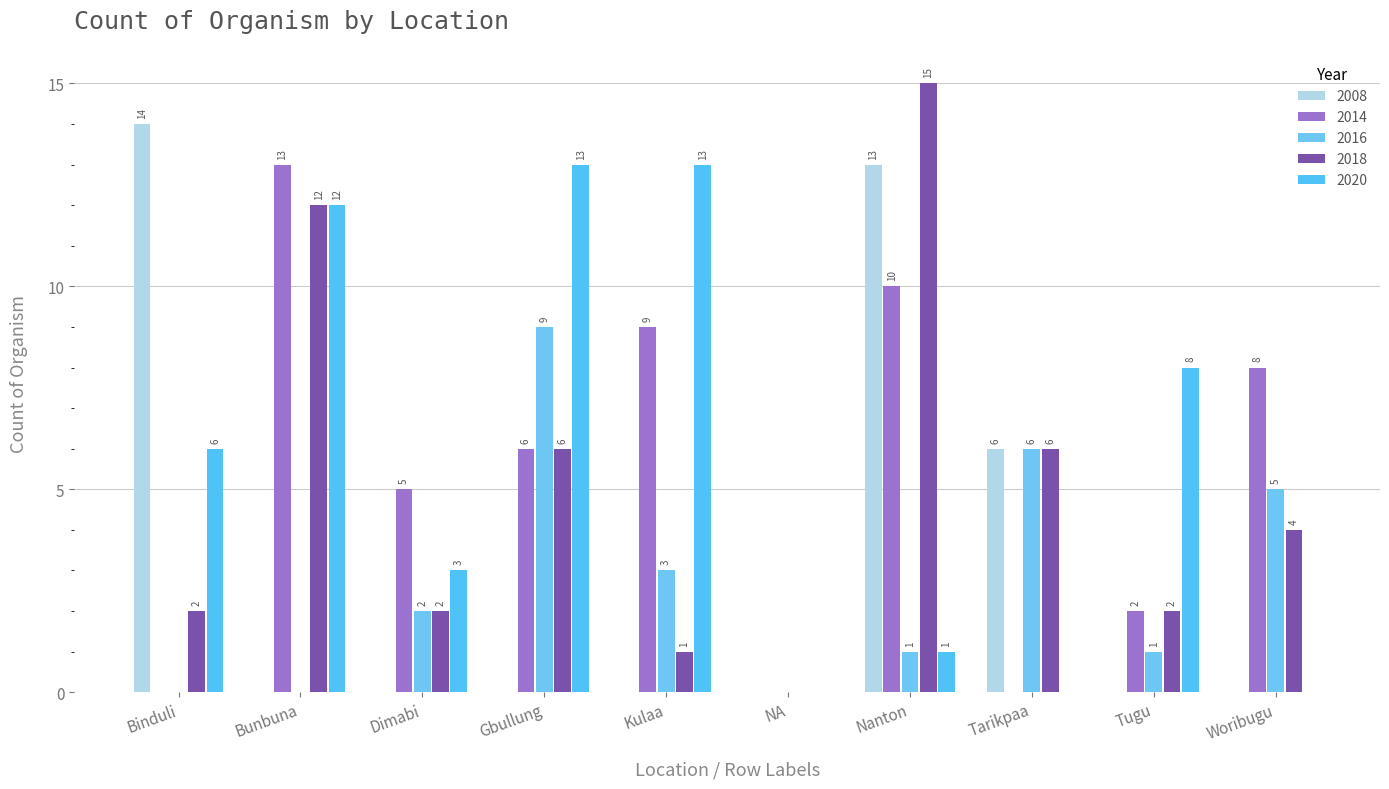

Reading left to right, transcribe all the data shown in this chart.

2008: Binduli=14	Bunbuna=0	Dimabi=0	Gbullung=0	Kulaa=0	NA=0	Nanton=13	Tarikpaa=6	Tugu=0	Woribugu=0
2014: Binduli=0	Bunbuna=13	Dimabi=5	Gbullung=6	Kulaa=9	NA=0	Nanton=10	Tarikpaa=0	Tugu=2	Woribugu=8
2016: Binduli=0	Bunbuna=0	Dimabi=2	Gbullung=9	Kulaa=3	NA=0	Nanton=1	Tarikpaa=6	Tugu=1	Woribugu=5
2018: Binduli=2	Bunbuna=12	Dimabi=2	Gbullung=6	Kulaa=1	NA=0	Nanton=15	Tarikpaa=6	Tugu=2	Woribugu=4
2020: Binduli=6	Bunbuna=12	Dimabi=3	Gbullung=13	Kulaa=13	NA=0	Nanton=1	Tarikpaa=0	Tugu=8	Woribugu=0